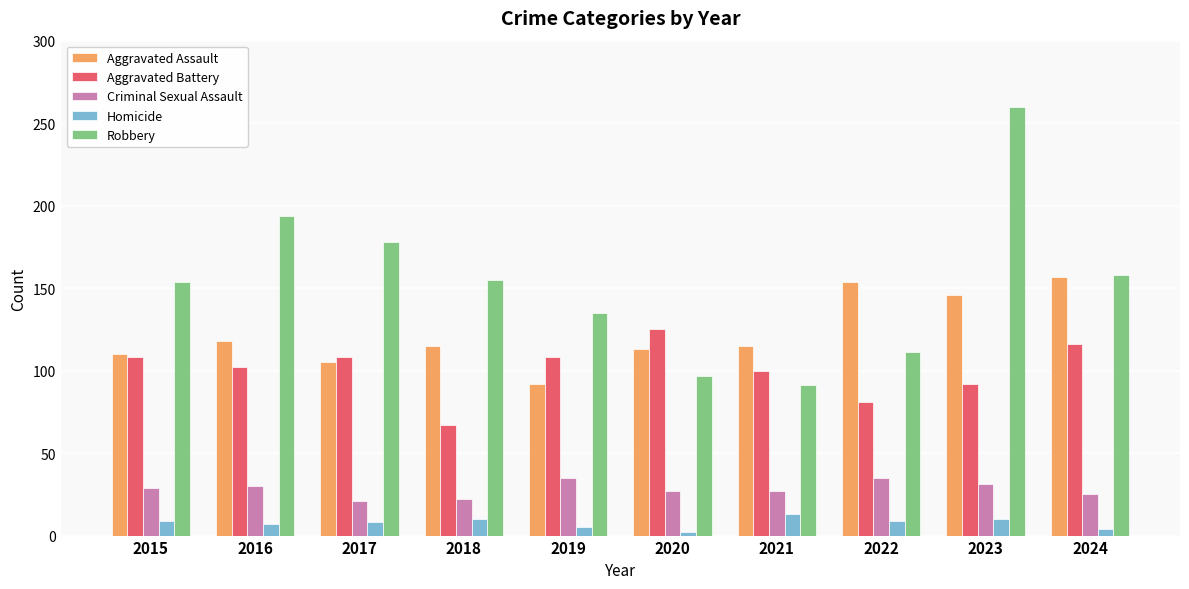

Which category has the highest value in the Aggravated Battery series?

2020